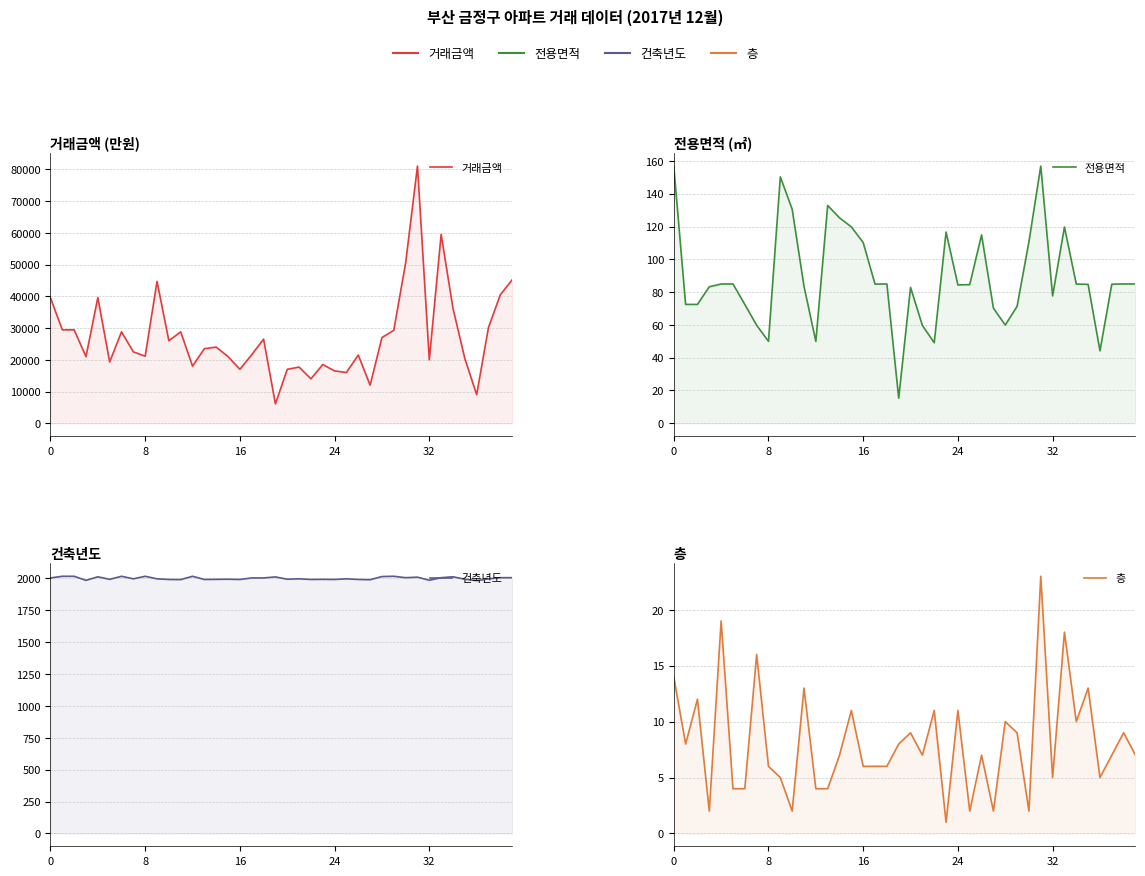

Which series has the largest total across all categories?

거래금액